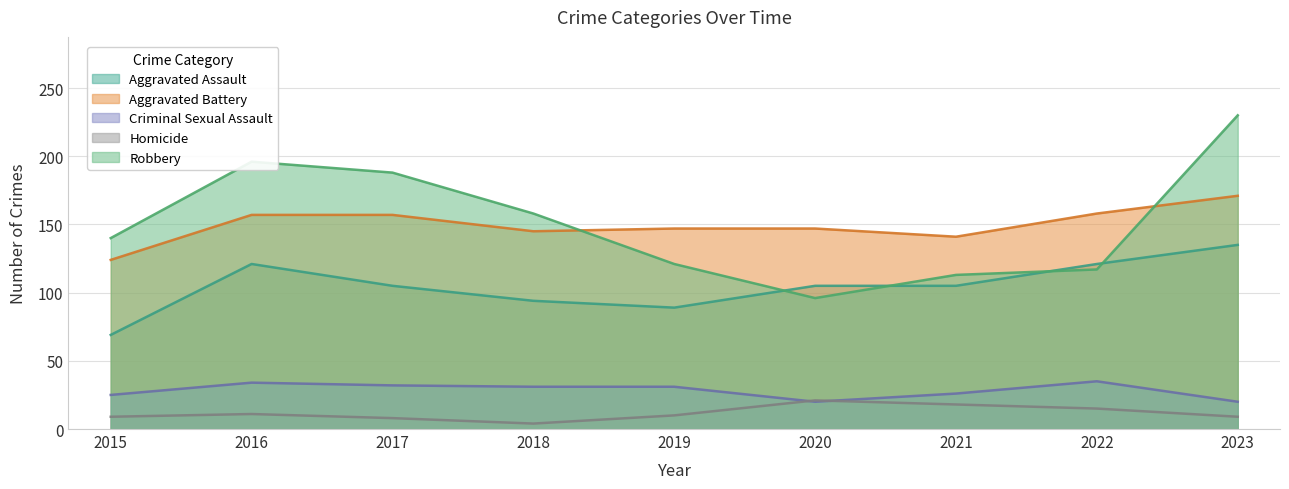

What is the maximum value for Robbery?

230